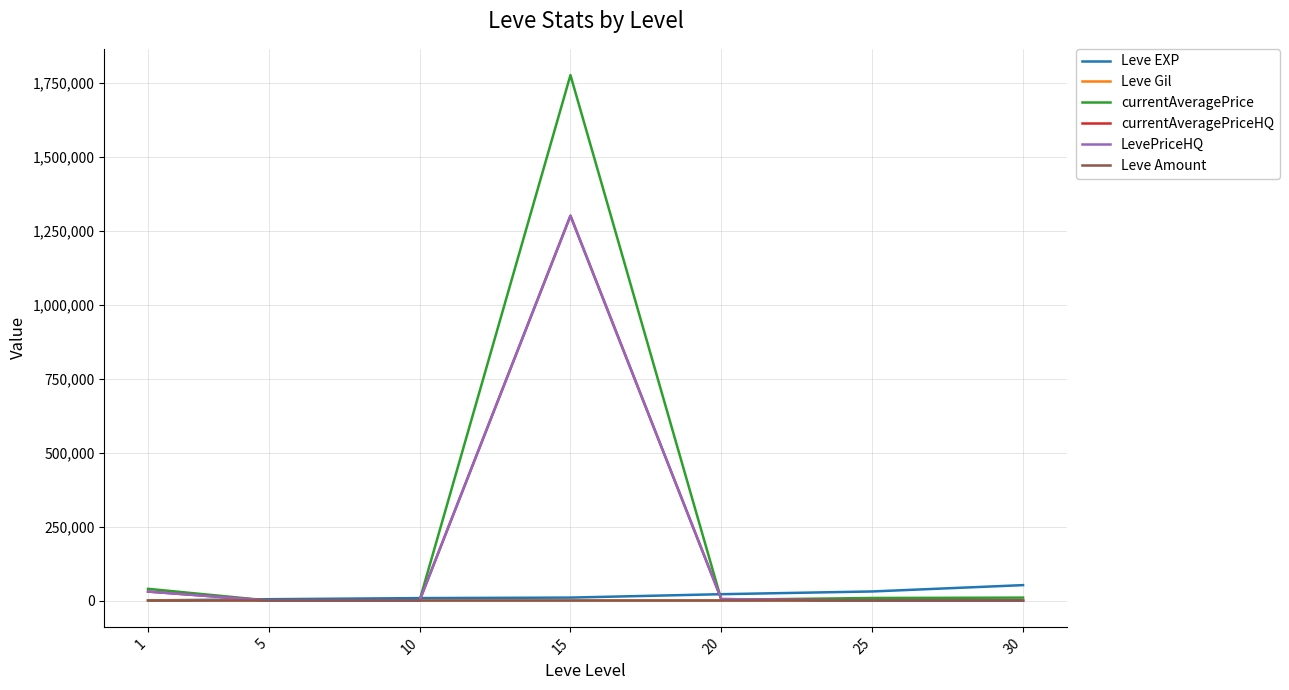

True or false: Leve Amount has more than 1 points higher than both neighbors.

False